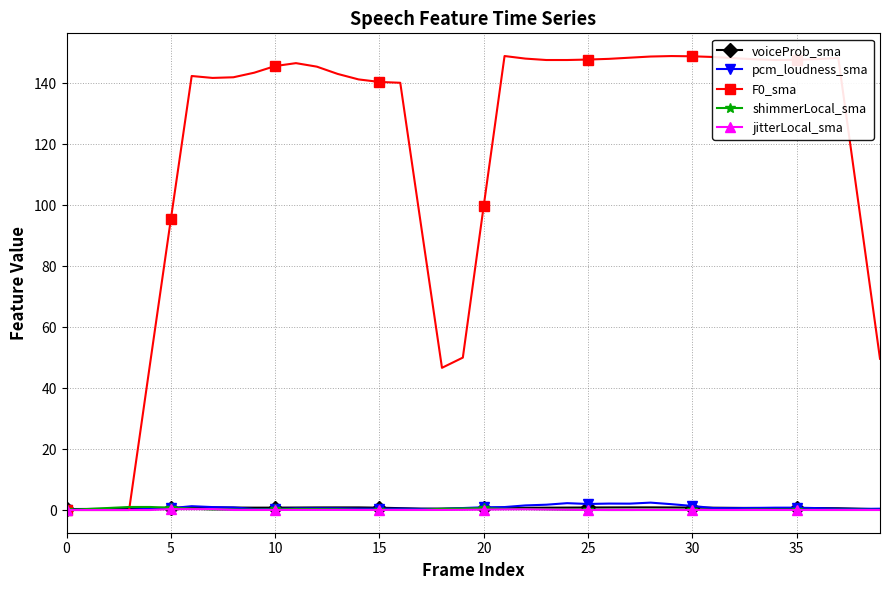

What is the value of the F0_sma point at the 37th from the left?

147.9